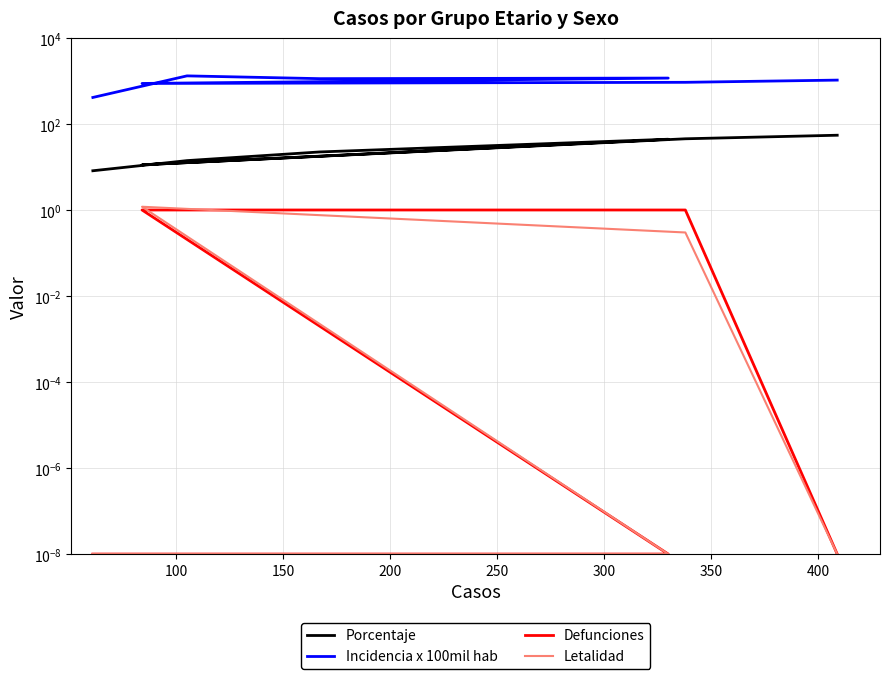

True or false: Incidencia x 100mil hab and Defunciones intersect in this chart.

False